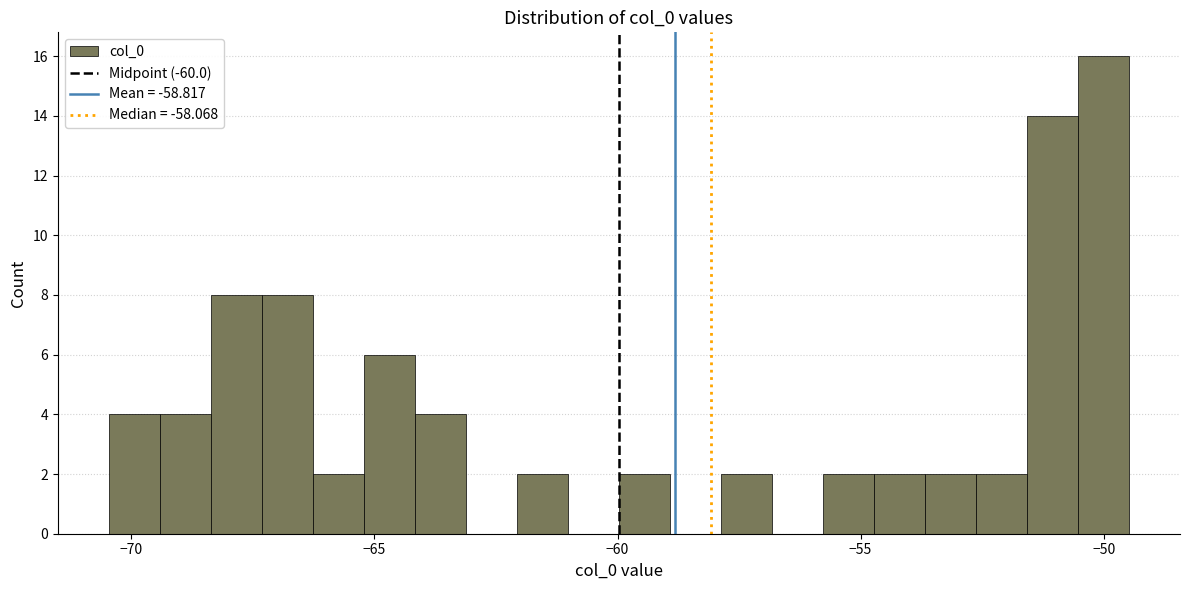

Around what value on the x-axis is the tallest bar? Give the approximate position of its centre, as read against the axis.

-50.0